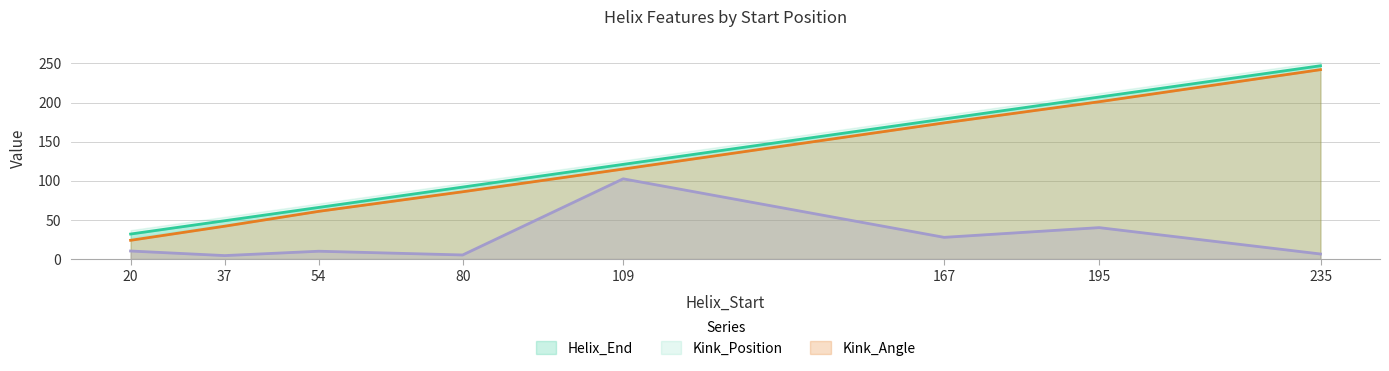

True or false: Kink_Position has a value of 48.7 at 80.

False